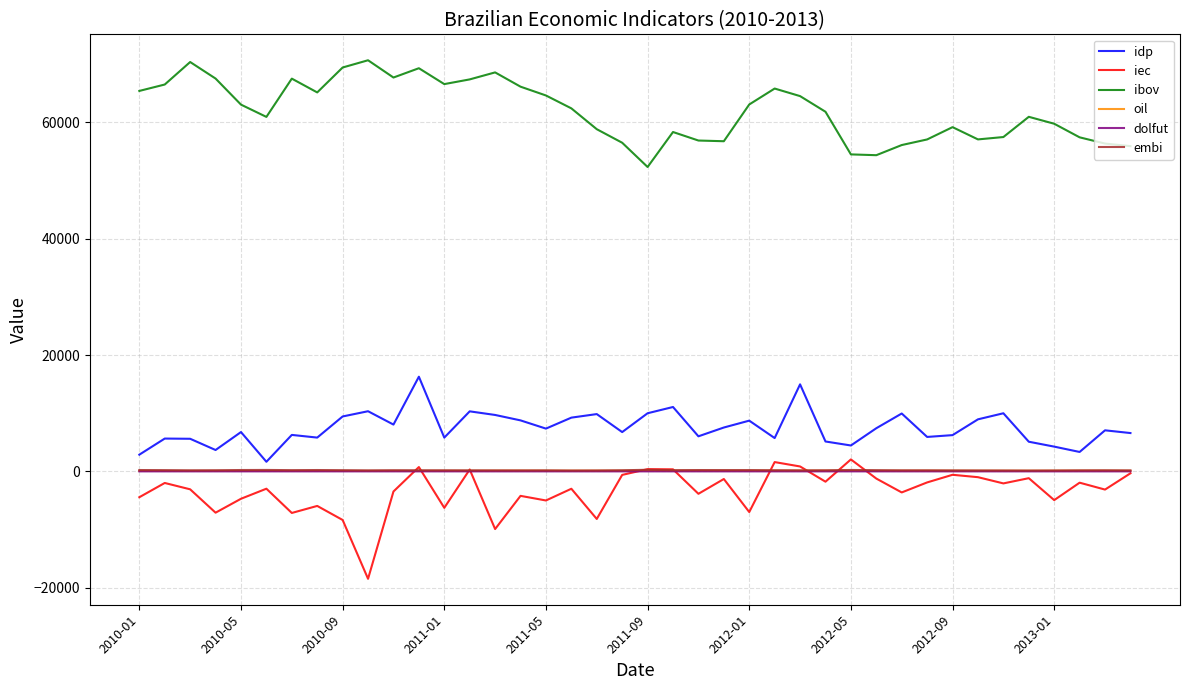

Which series has the largest total across all categories?

ibov